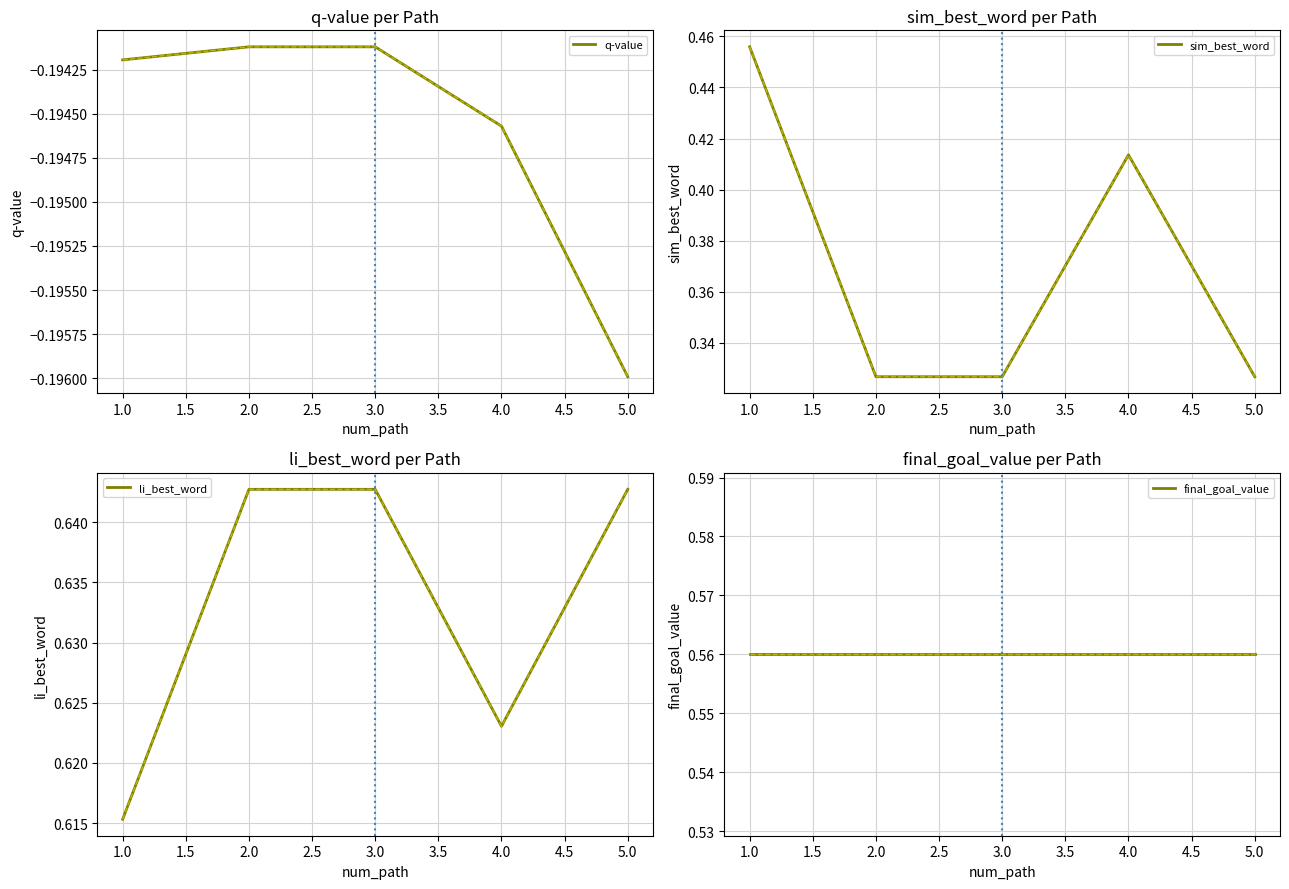

Is it true that final_goal_value equals 0.8 at 4.0?

False